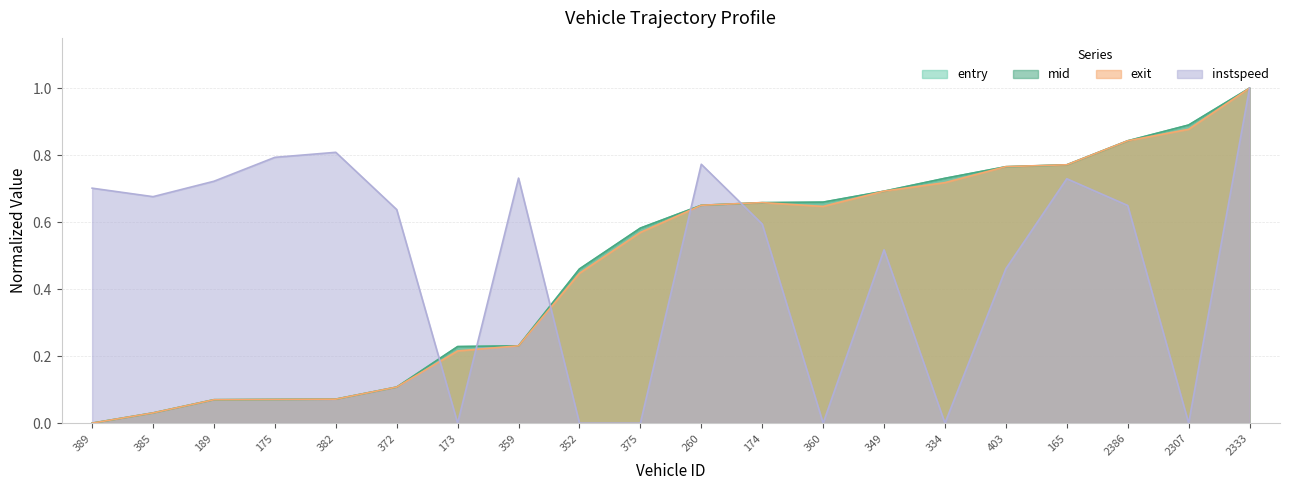

True or false: entry has more than 0 points higher than both neighbors.

False